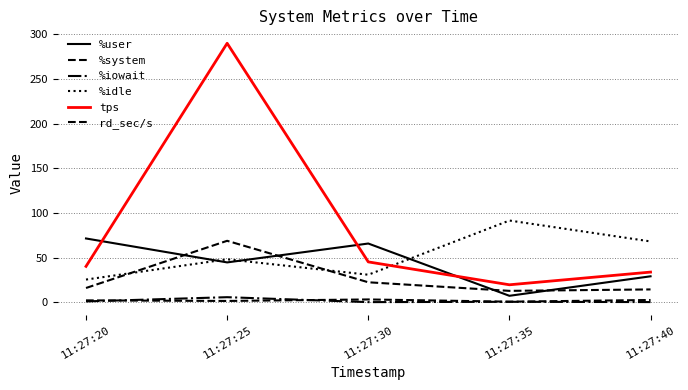

Reading left to right, list all the values displayed in this chart.

%user: 71.4	44.6	65.8	7.3	29.1
%system: 2.2	1.5	3.2	0.7	2.6
%iowait: 1.0	5.7	0.2	0.6	0.2
%idle: 25.4	48.1	30.9	91.5	68.1
tps: 40.2	289.8	45.2	19.6	33.8
rd_sec/s: 16.0	68.8	22.4	12.8	14.4